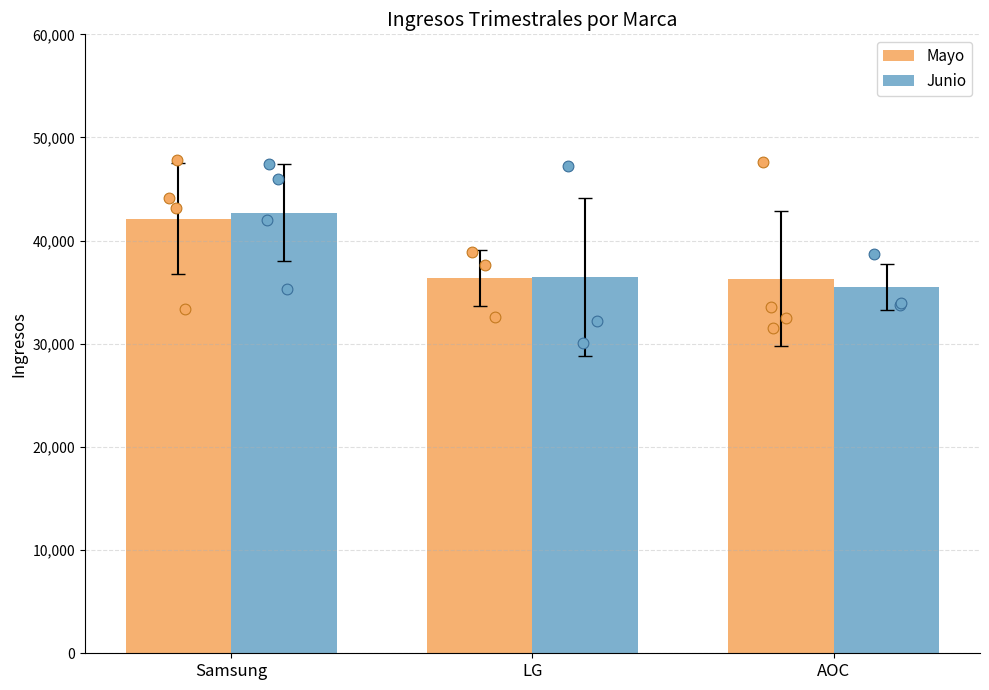

Which series has the largest total across all categories?

Mayo